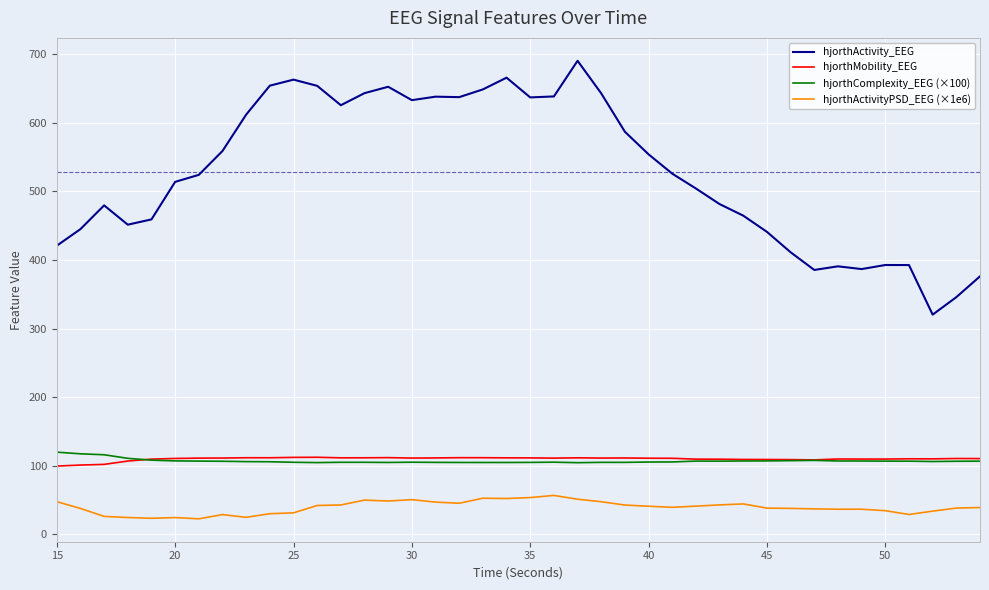

What is the lowest value of the hjorthMobility_EEG series?

99.5